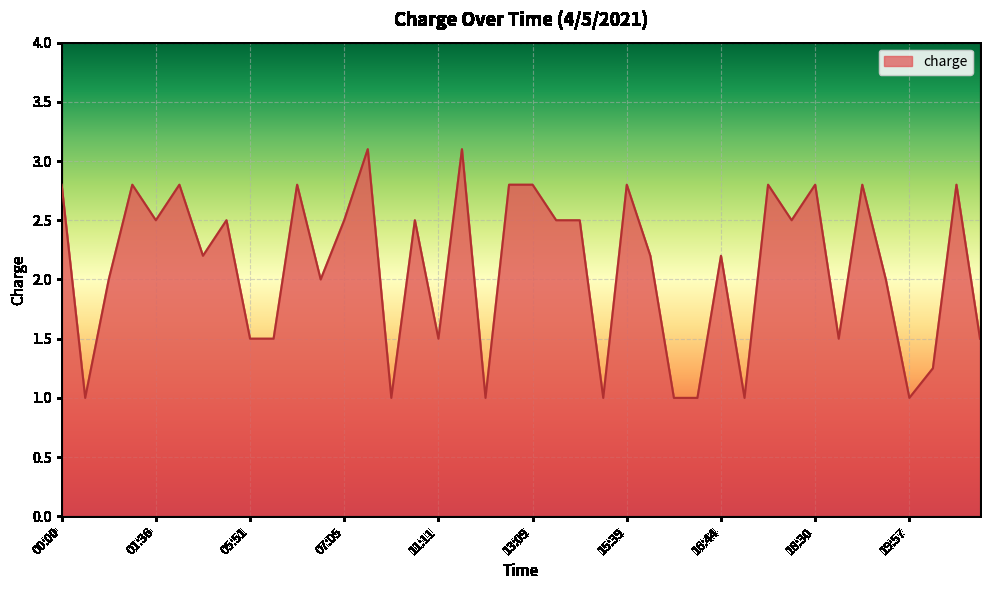

What is the maximum value shown in the chart?

3.1